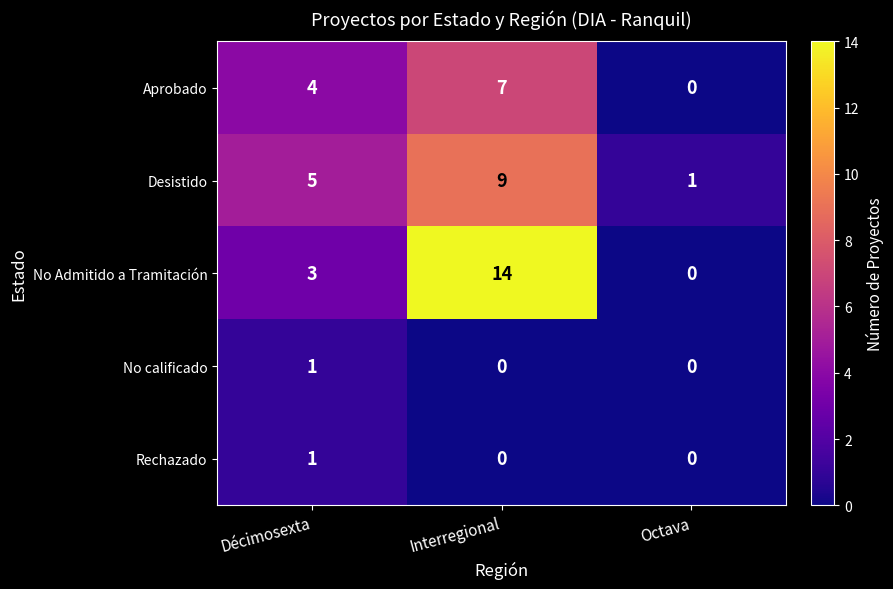

What is the total value across all series at Interregional?

30